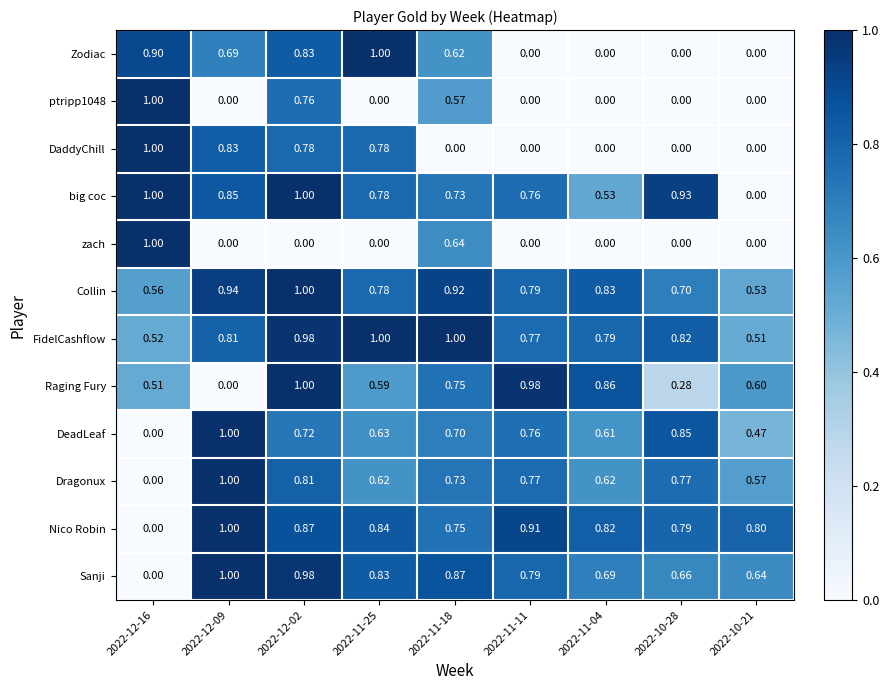

Is the value of DaddyChill at 2022-12-02 greater than the value of zach at 2022-12-16?

No